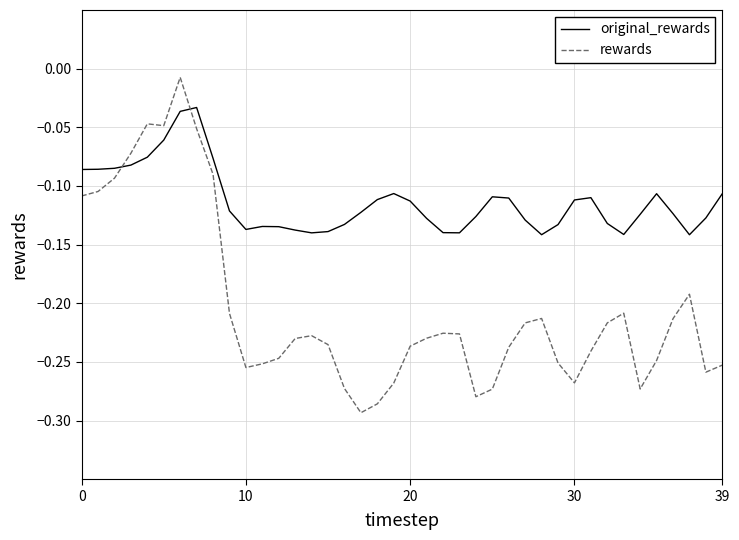

Which series has the largest total across all categories?

original_rewards